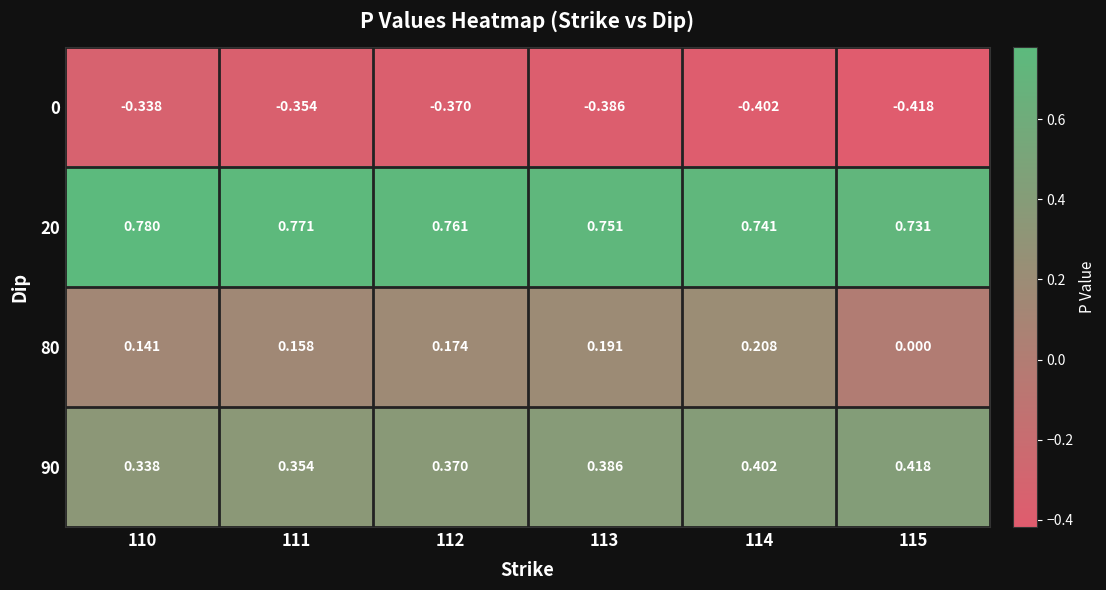

Which series changed the most between 112 and 115?

80